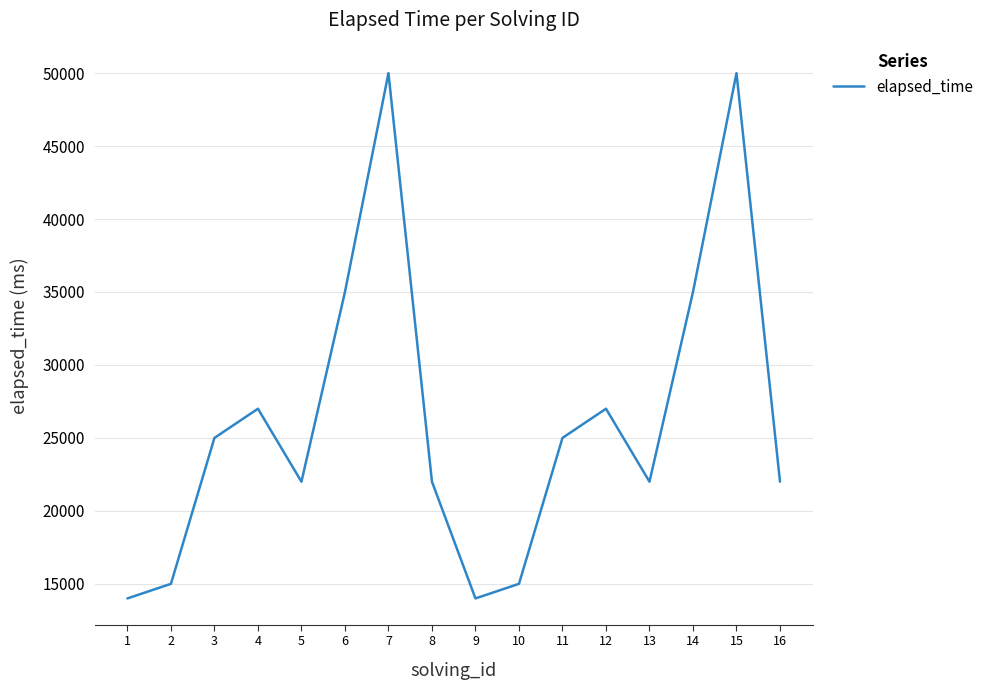

What is the minimum value shown in the chart?

14000